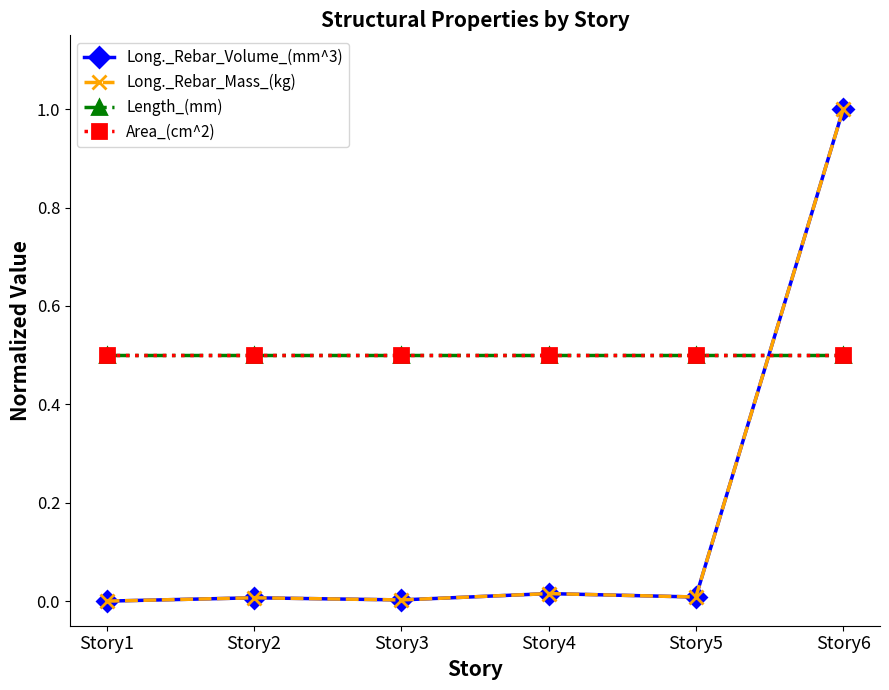

At which category is the sum across all series the highest?

Story6